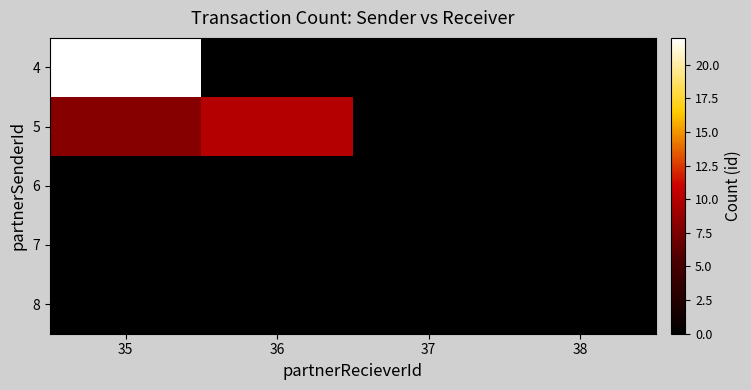

Which has a higher value, 35 or 38?

35